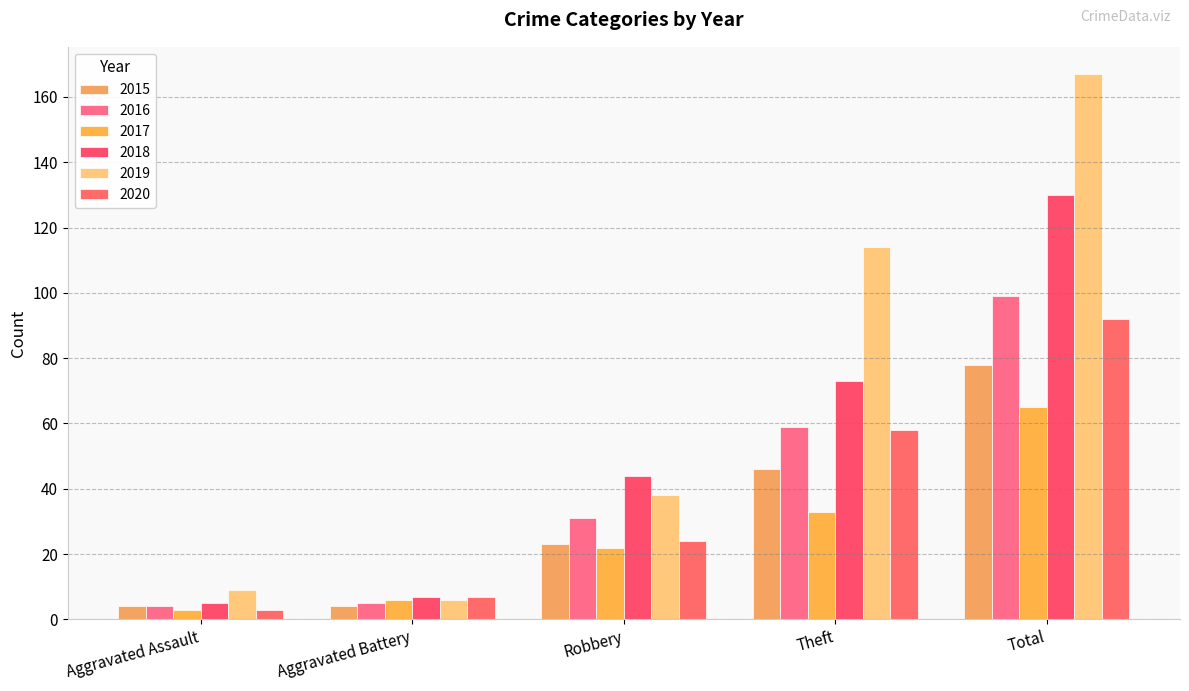

Which series has the widest spread of values?

2019